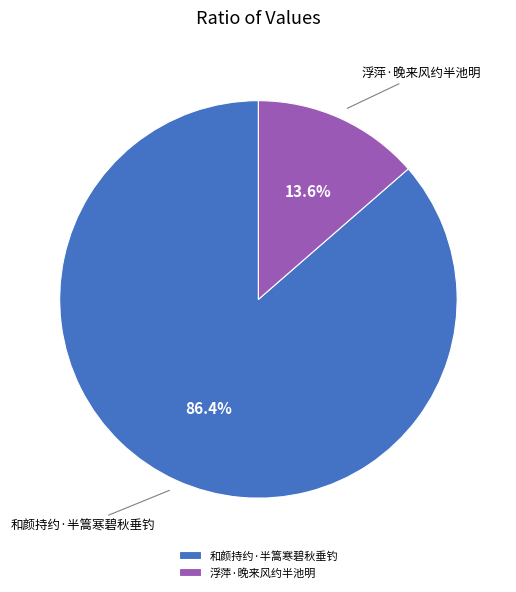

To the nearest percent, what is the difference between the largest and smallest slice percentages?

73%